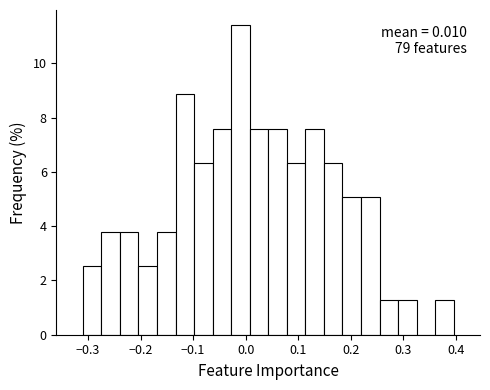

Around what value on the x-axis is the tallest bar? Give the approximate position of its centre, as read against the axis.

-0.01